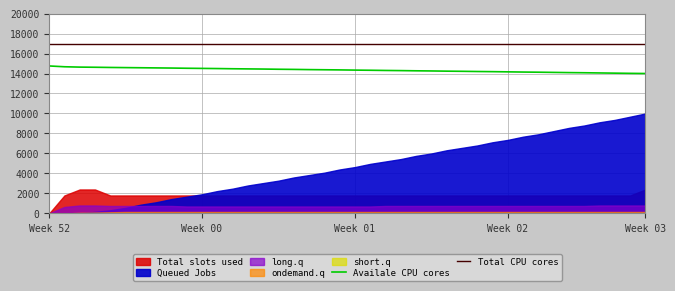

The value of Total CPU cores at 23 is 17000.0. True or false?

True